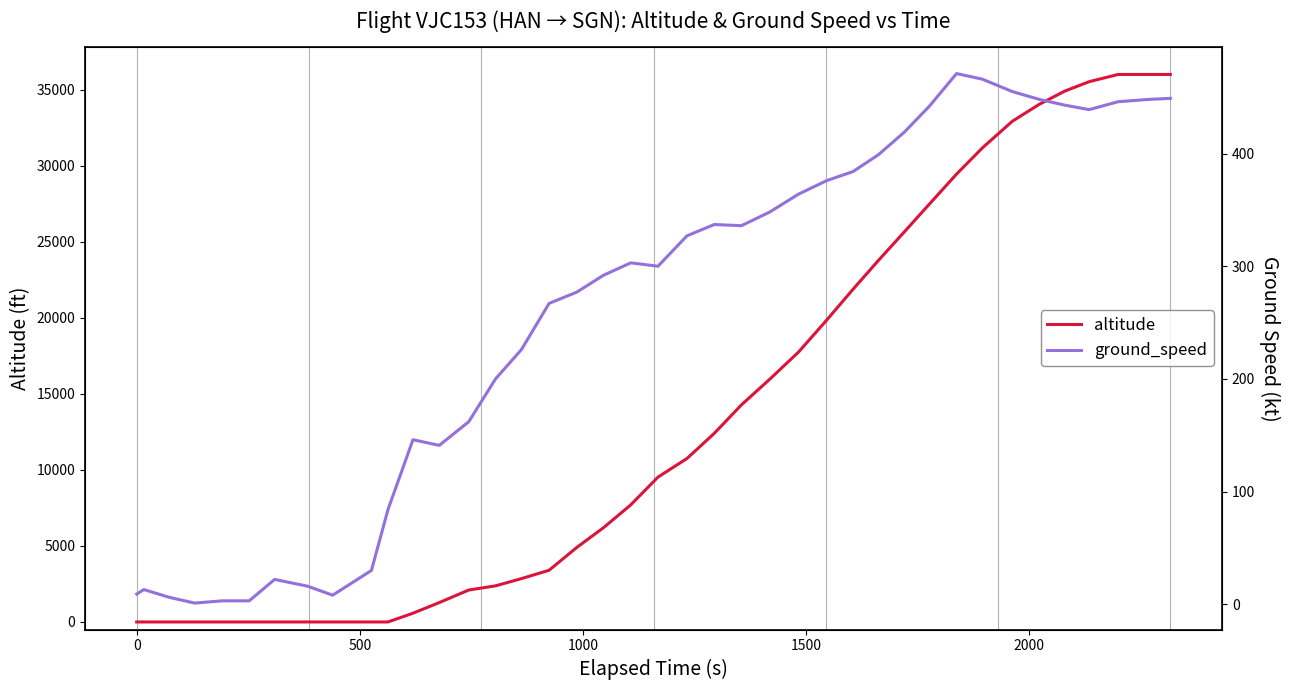

How many times do altitude and ground_speed cross each other?

1